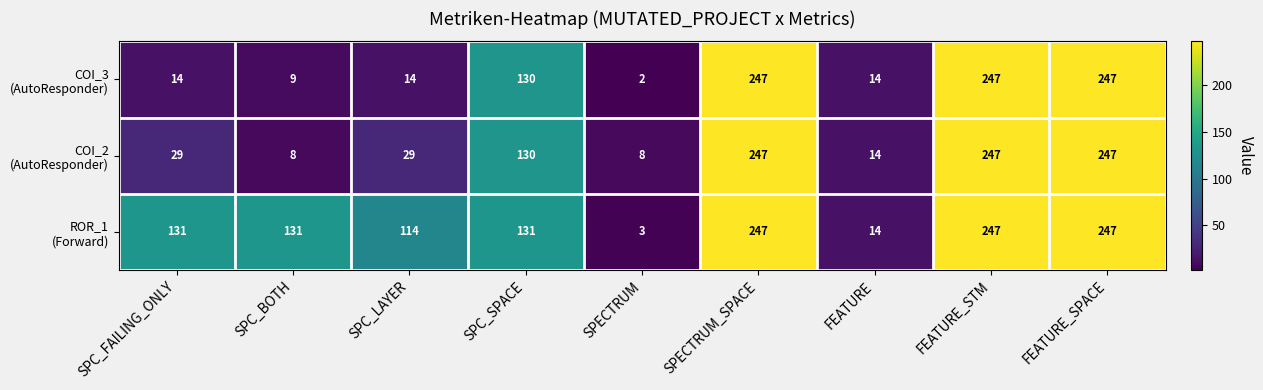

What is the minimum value shown in the chart?

2